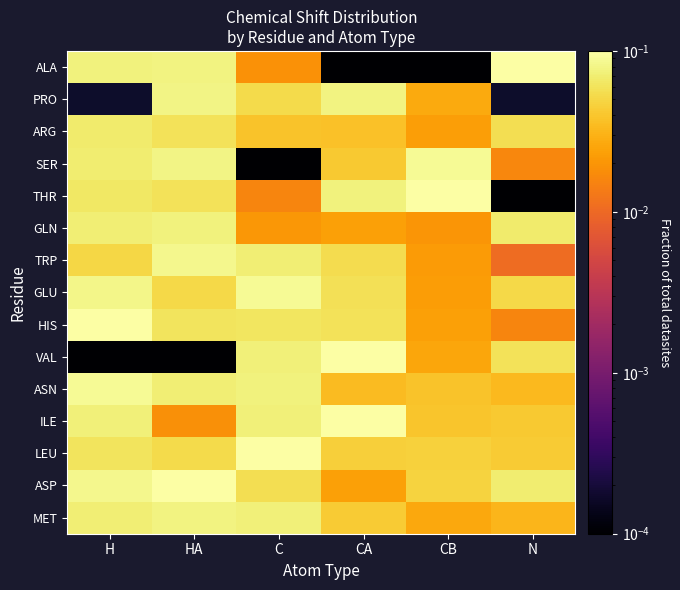

Between H and CB, which is larger?

H